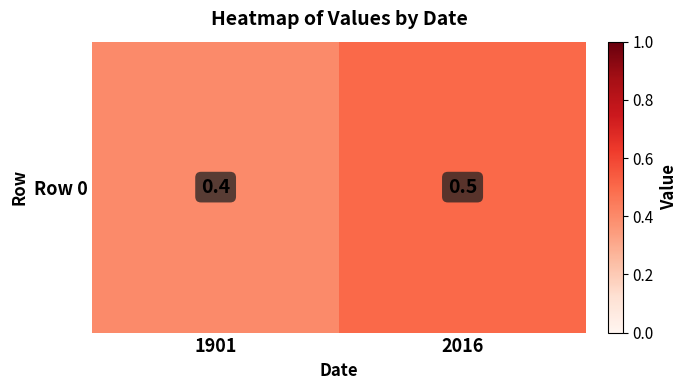

Reading right to left, what are all the values shown in this chart?

2016=0.5	1901=0.4